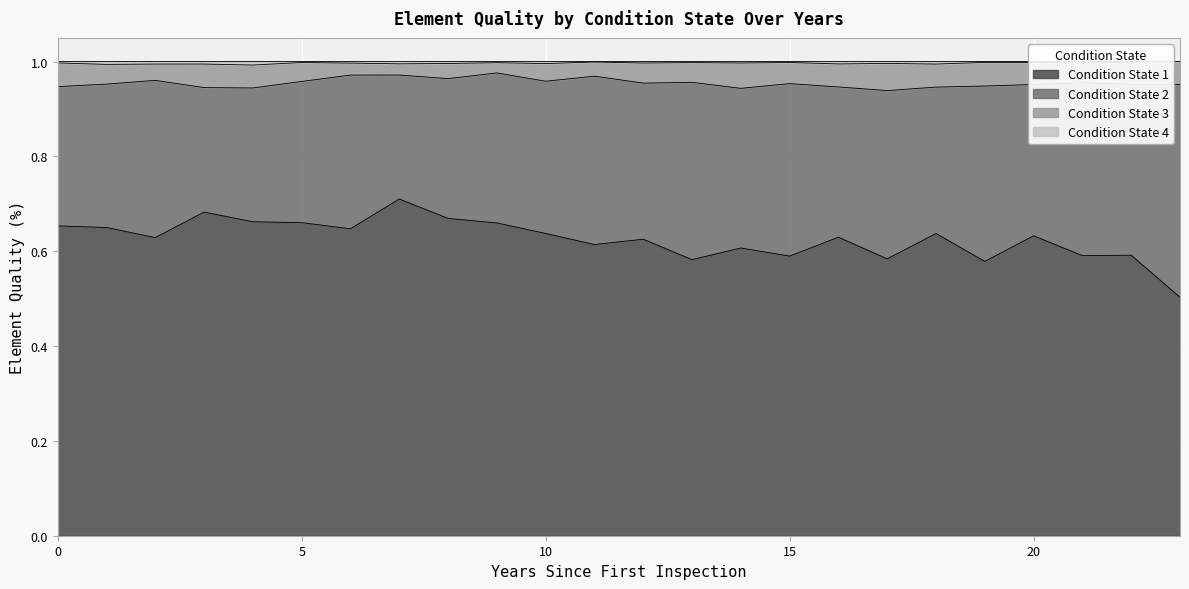

How many 3 values are between 0 and 1?

24